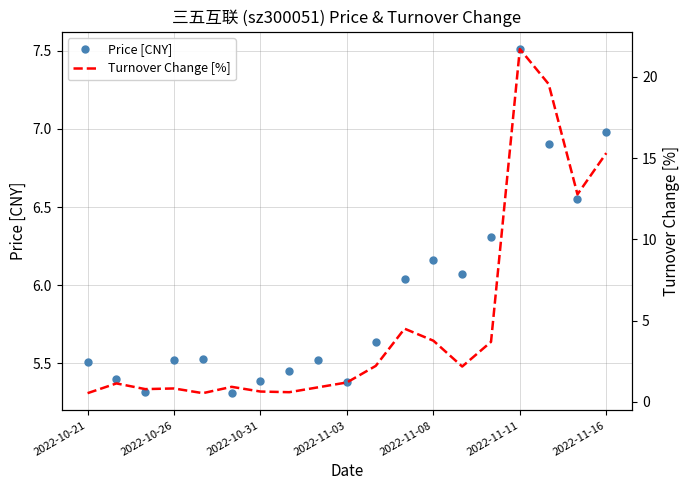

What is the highest value of the Price [CNY] series?

7.5